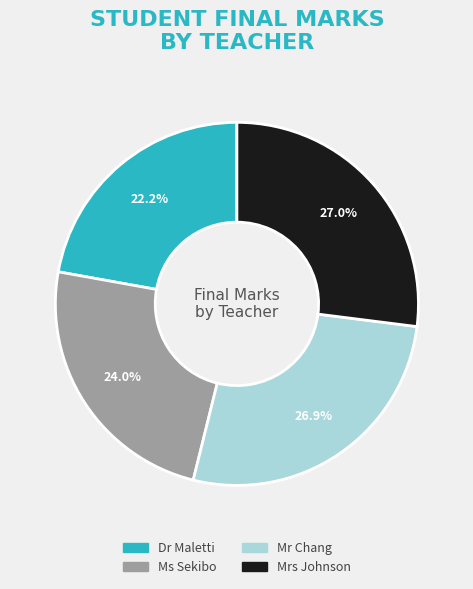

Is there any slice that represents more than half of the pie?

No